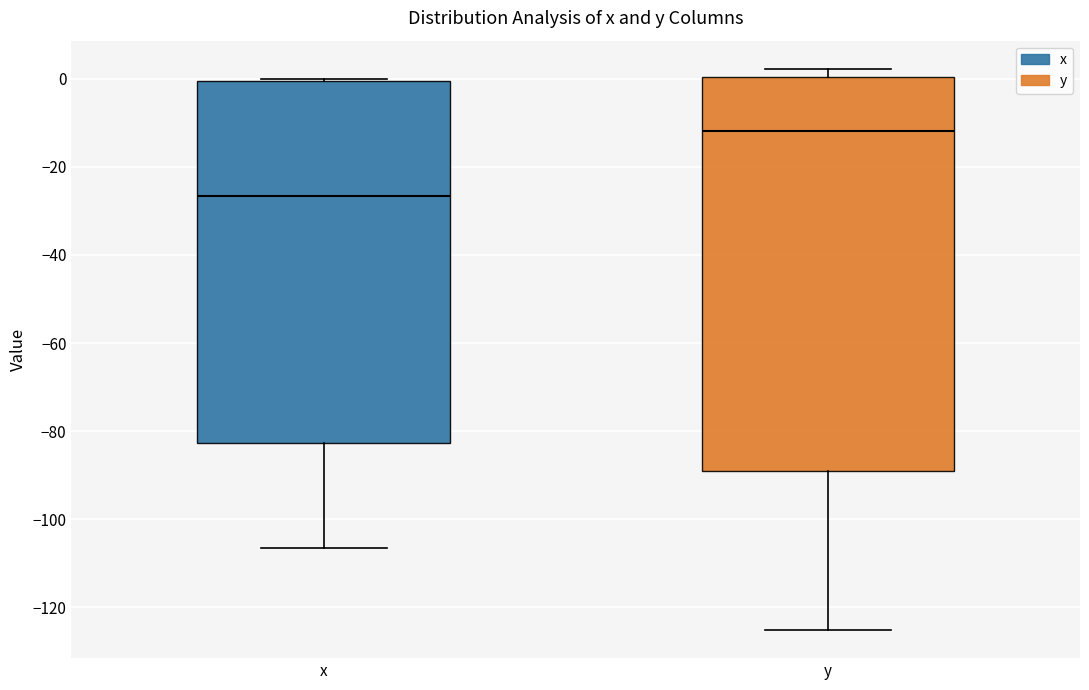

Reading left to right, transcribe this box plot: for each box, give where its median line is, the range the box spans, and where its two whiskers end, as read against the y-axis. The values are not printed on the chart, so give them approximately, as read against the axis.

x: median -26, box -82 to 0, whiskers -106 to 0
y: median -12, box -90 to 0, whiskers -126 to 2